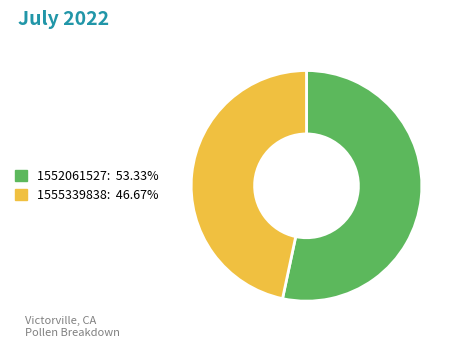

How many segments does this pie chart have?

2